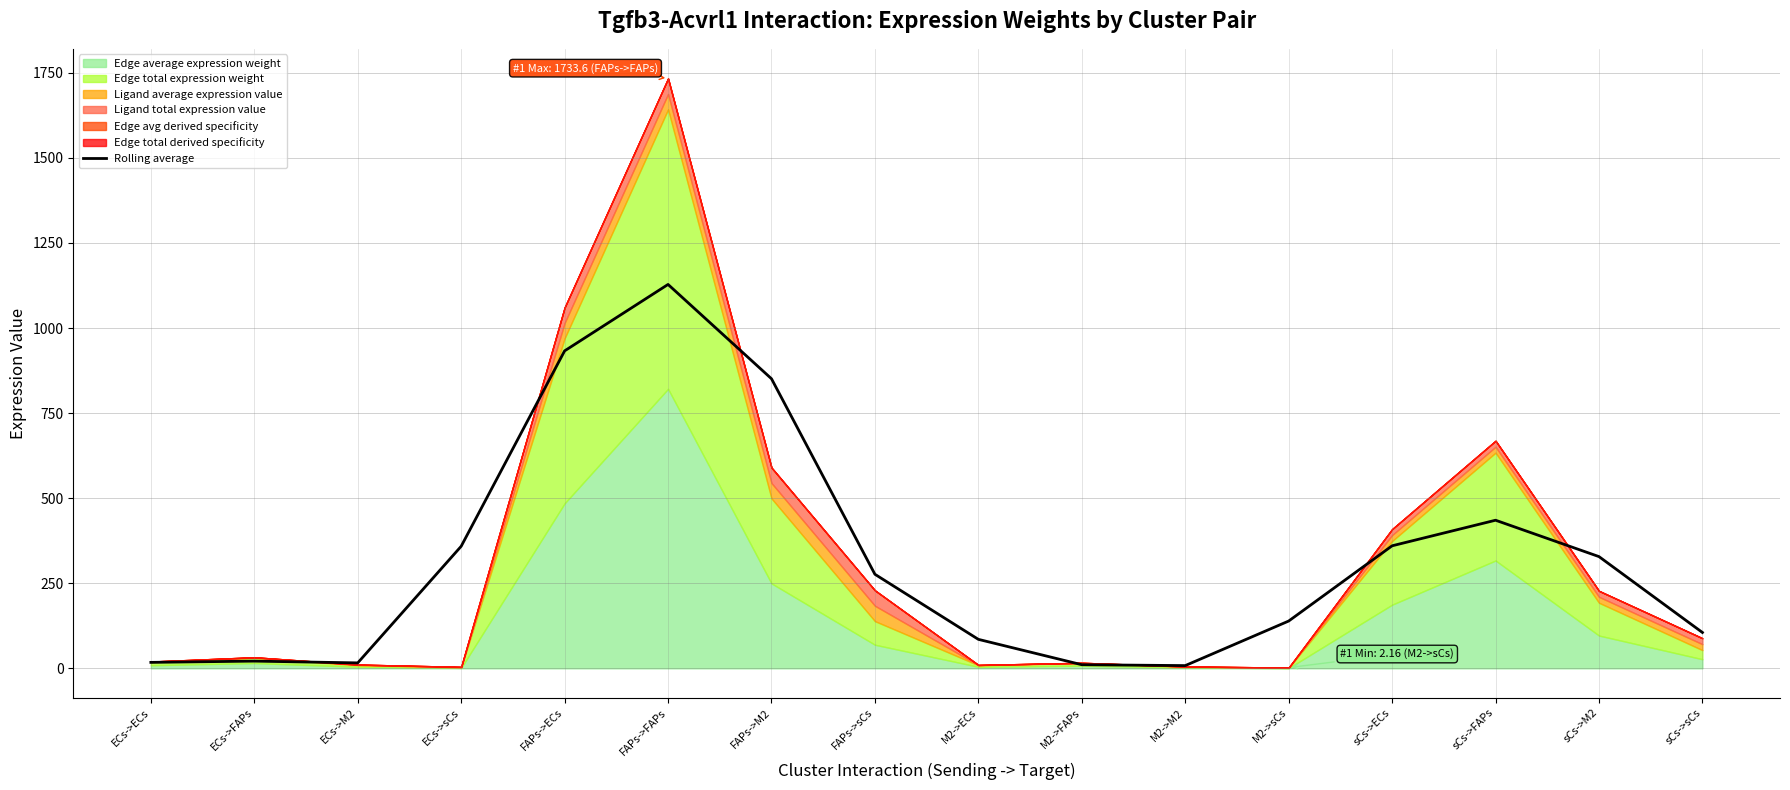

True or false: there are more than 2 points higher than both neighbors.

True